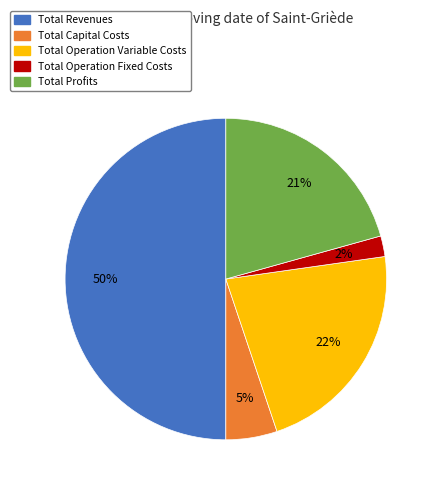

Is Total Operation Variable Costs the majority of the pie?

No